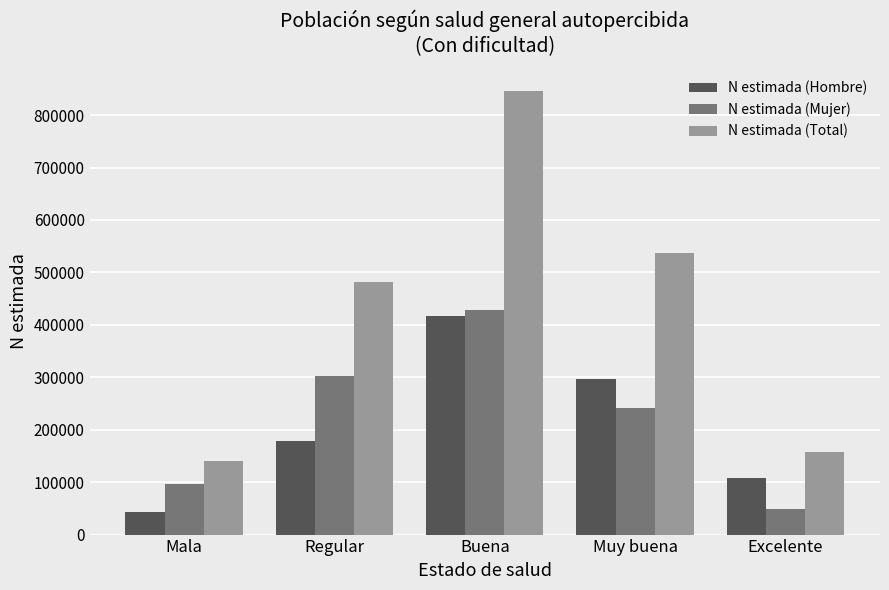

Between Muy buena and Excelente, which series saw the biggest shift?

N estimada (Total)